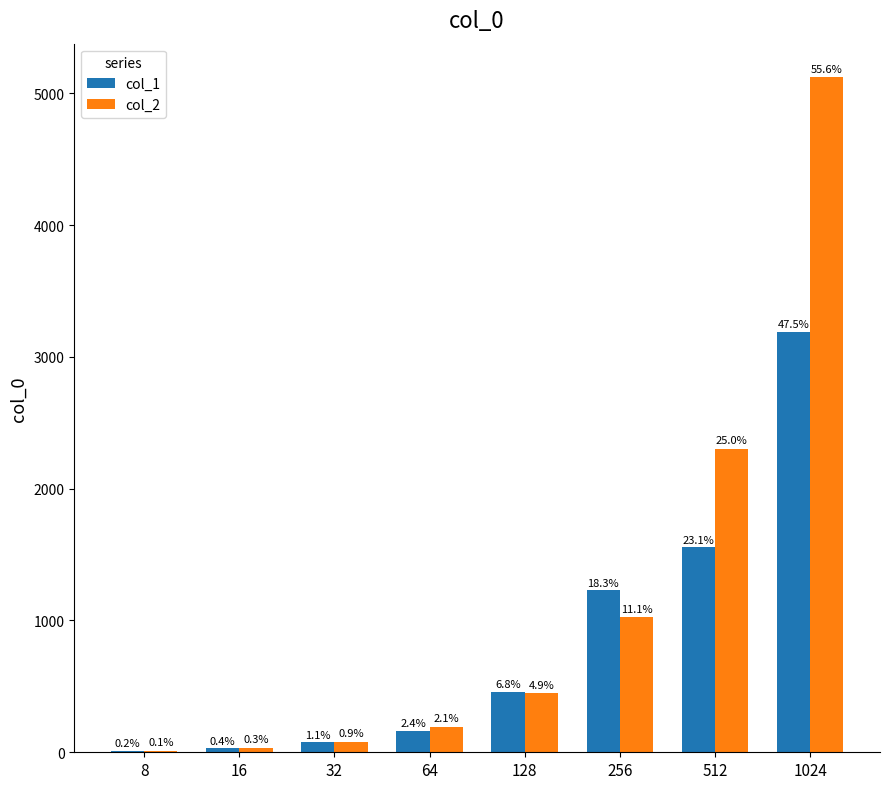

The value of col_1 at 64 is 164. True or false?

True